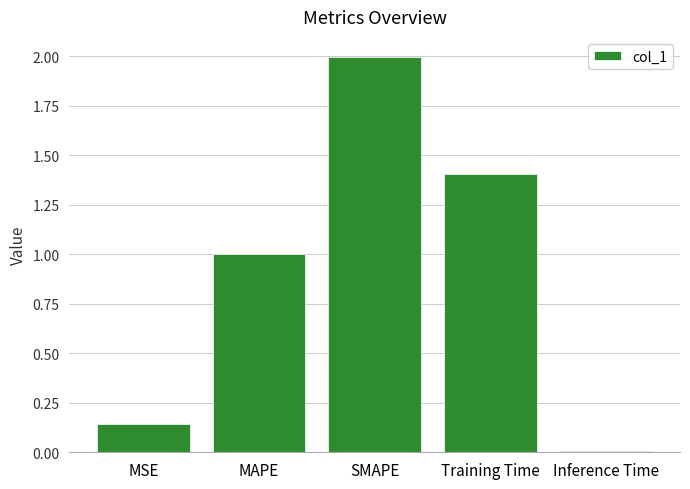

What is the difference between the second highest and minimum values?

1.4